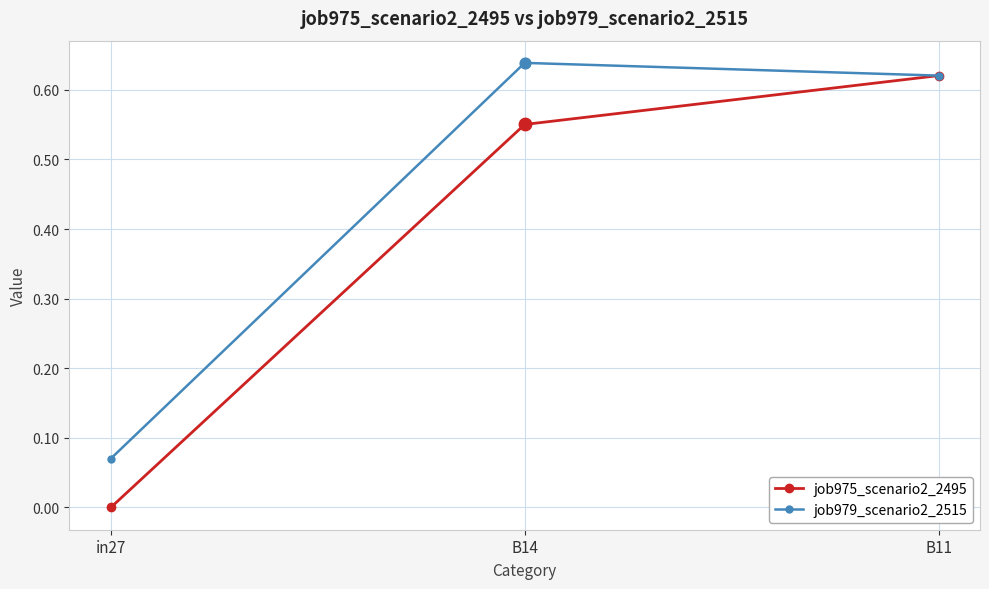

At how many categories does at least one series exceed 0?

3